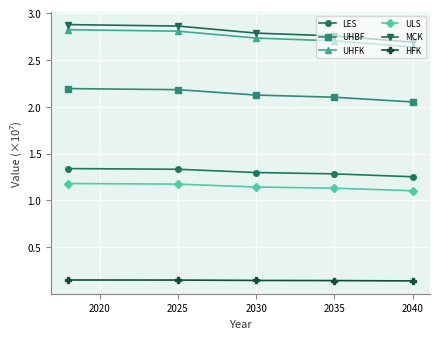

Count the UHFK values in the range 2 to 3.

5